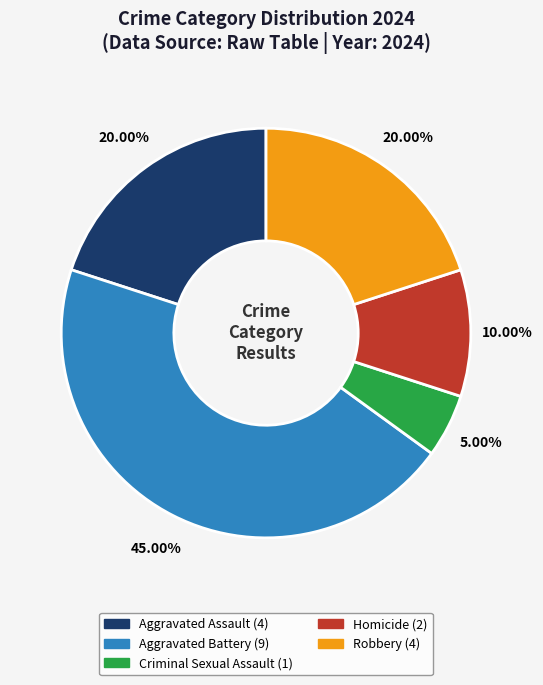

Between Aggravated Battery and Criminal Sexual Assault, which is larger?

Aggravated Battery